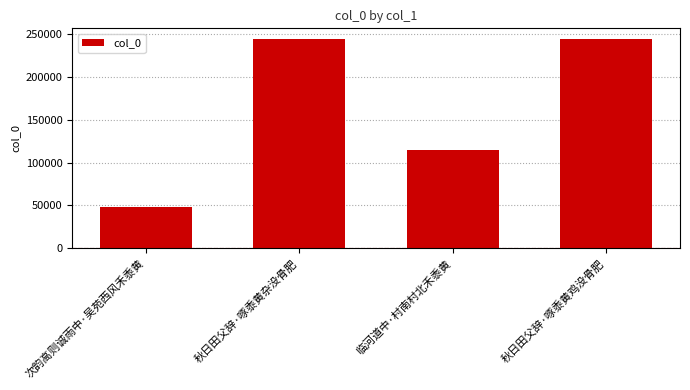

What is the label of the 4th bar from the left?

秋日田父辞·啄黍黄鸡没骨肥